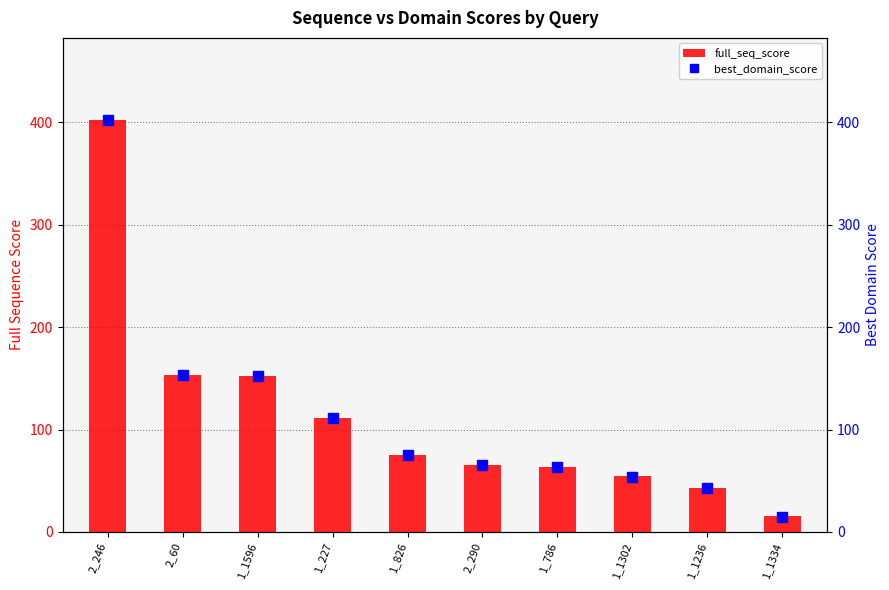

What is the sum of all best_domain_score values?

1132.1